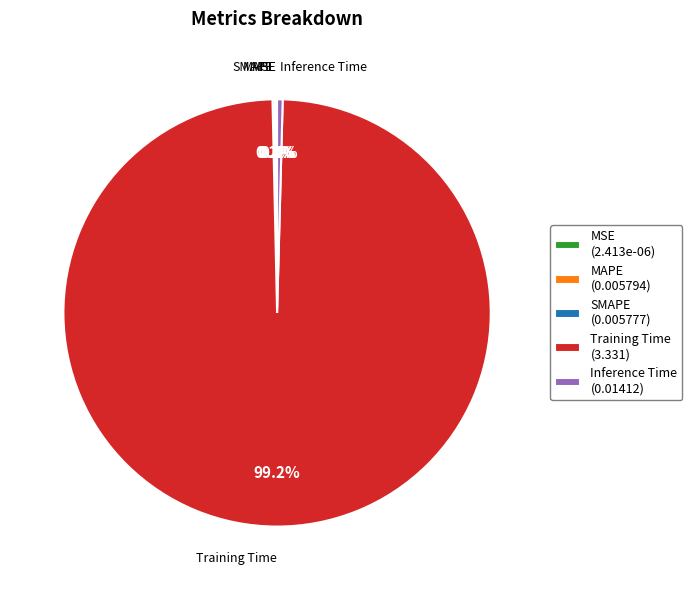

Is there any slice that represents more than half of the pie?

Yes